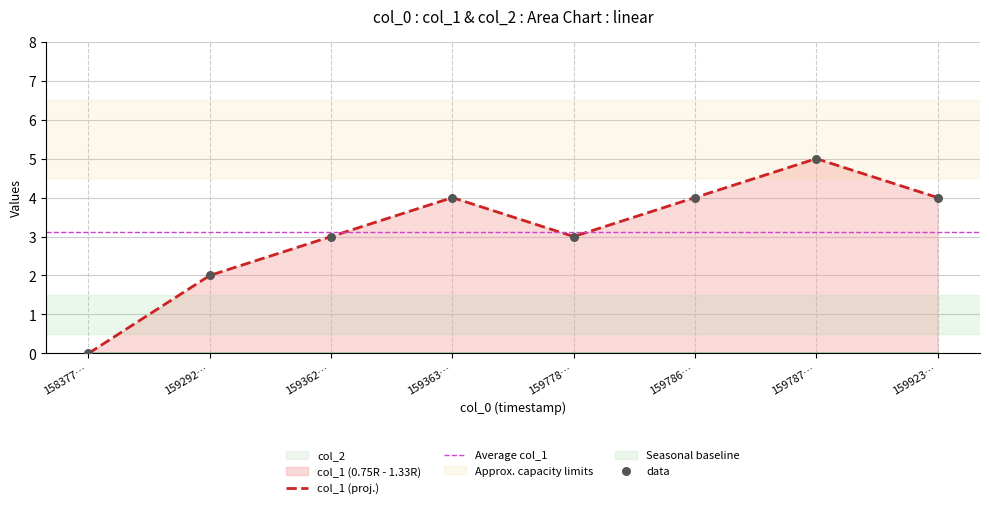

True or false: col_1 (proj.) has a value of 7 at 159786….

False